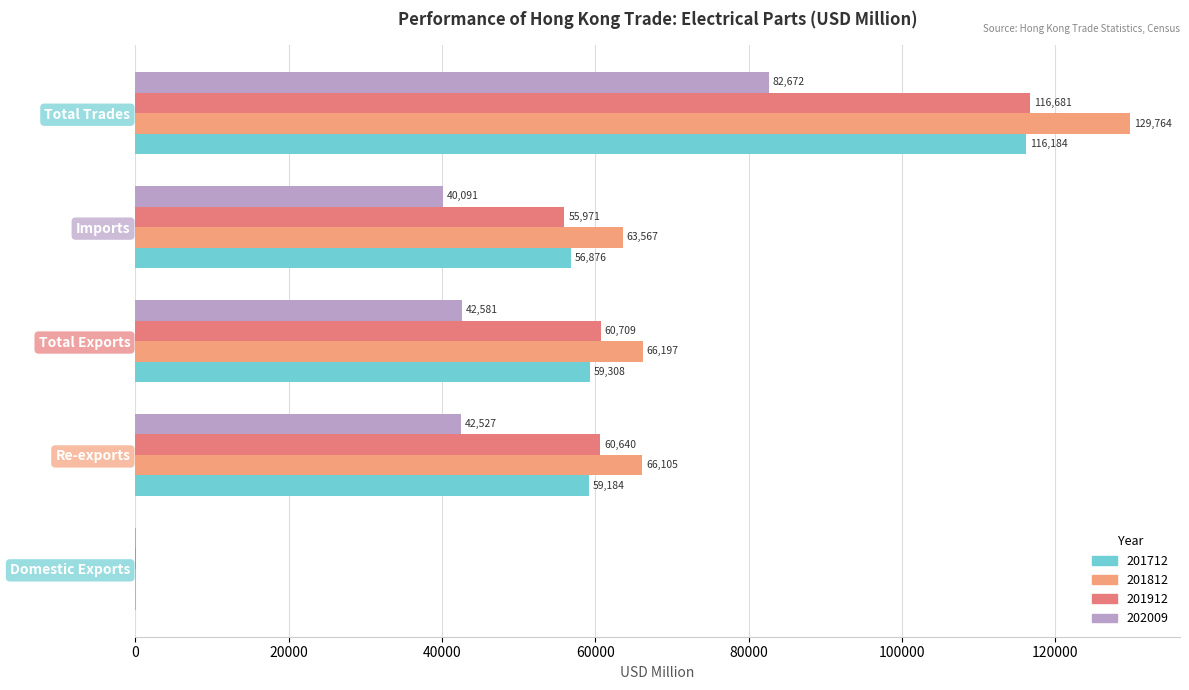

What is the value of the 202009 bar at the 3rd from the left?

42581.2